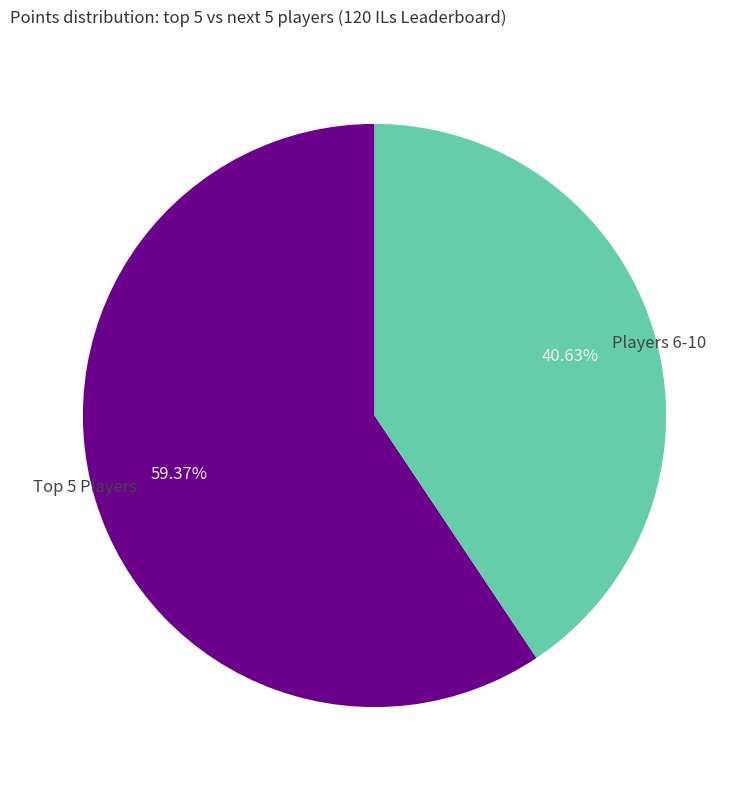

Is there any slice that represents more than half of the pie?

Yes